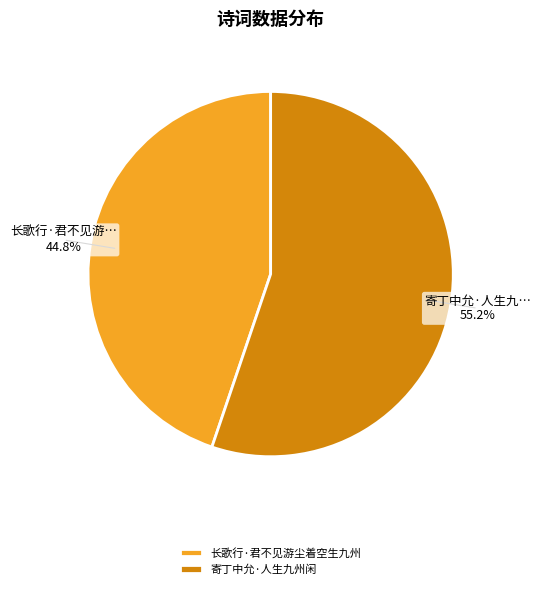

To the nearest percent, what is the difference between the 寄丁中允·人生九州闲 and 长歌行·君不见游尘着空生九州 slice percentages?

10%